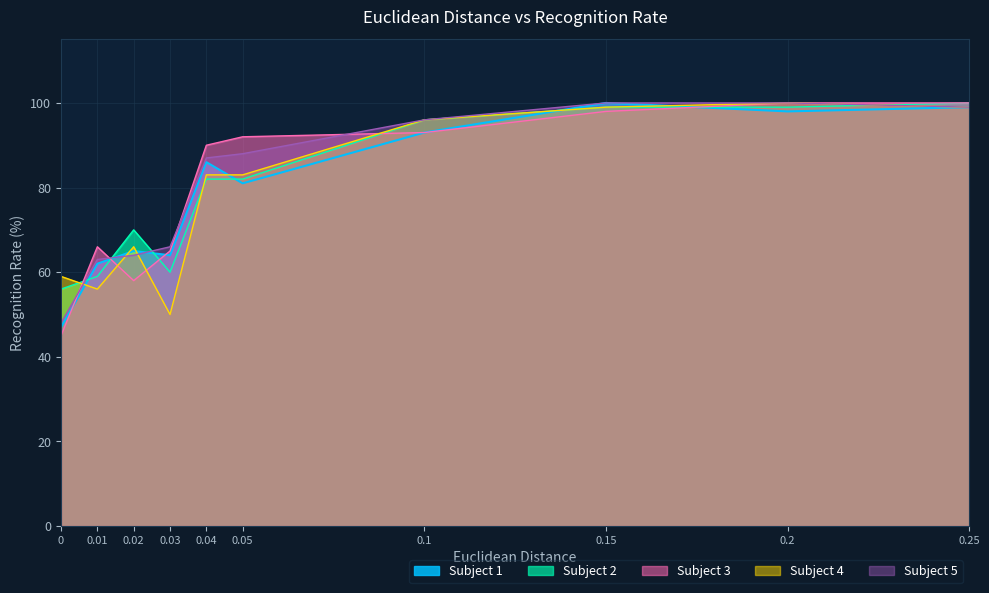

What is the difference between the second highest and minimum values in the Subject 3 series?

55